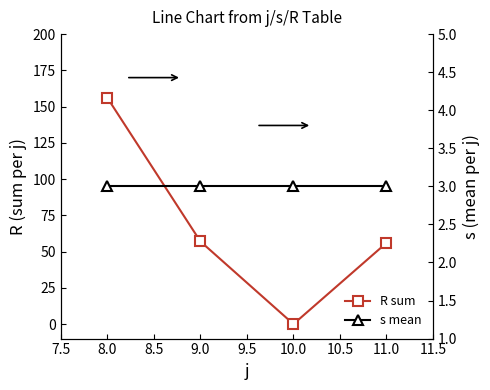

Between 10.0 and 9.0, which is larger?

9.0